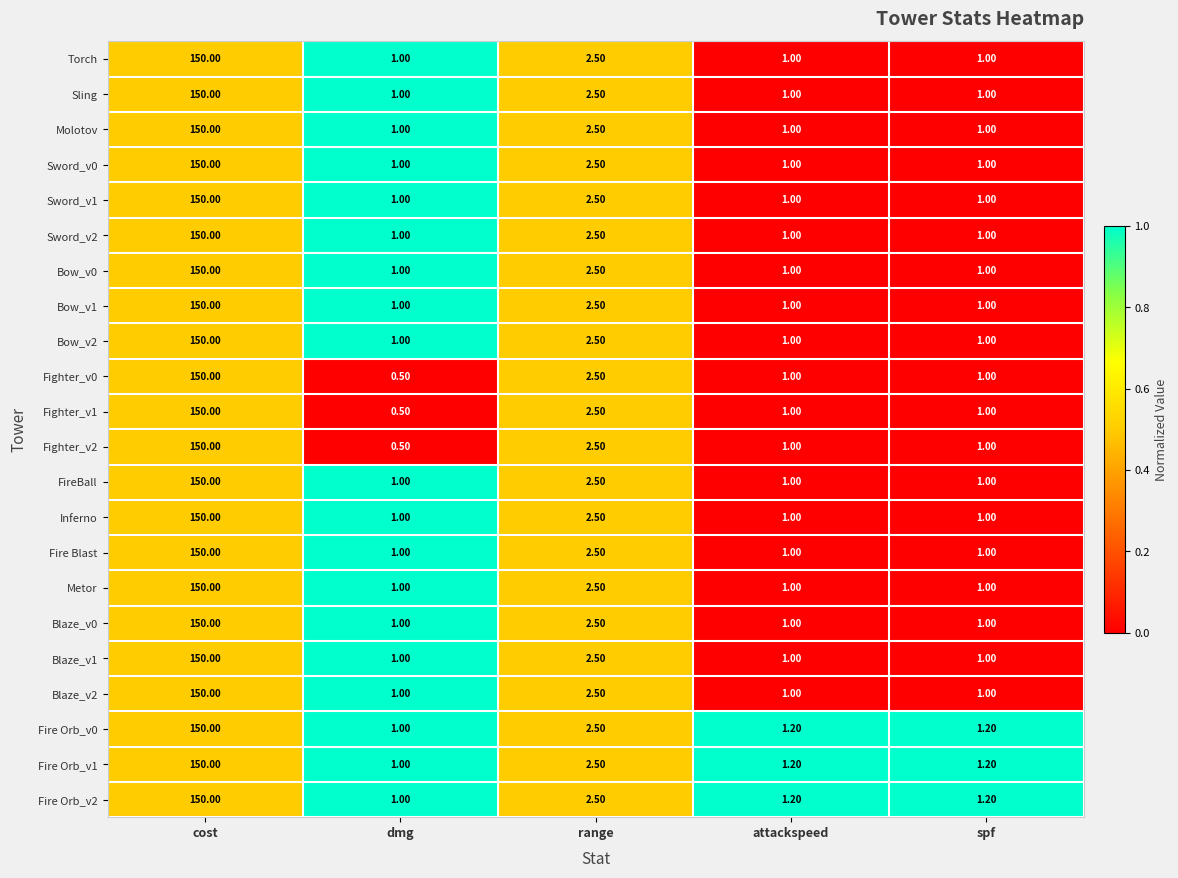

How many categories are shown in the chart?

5